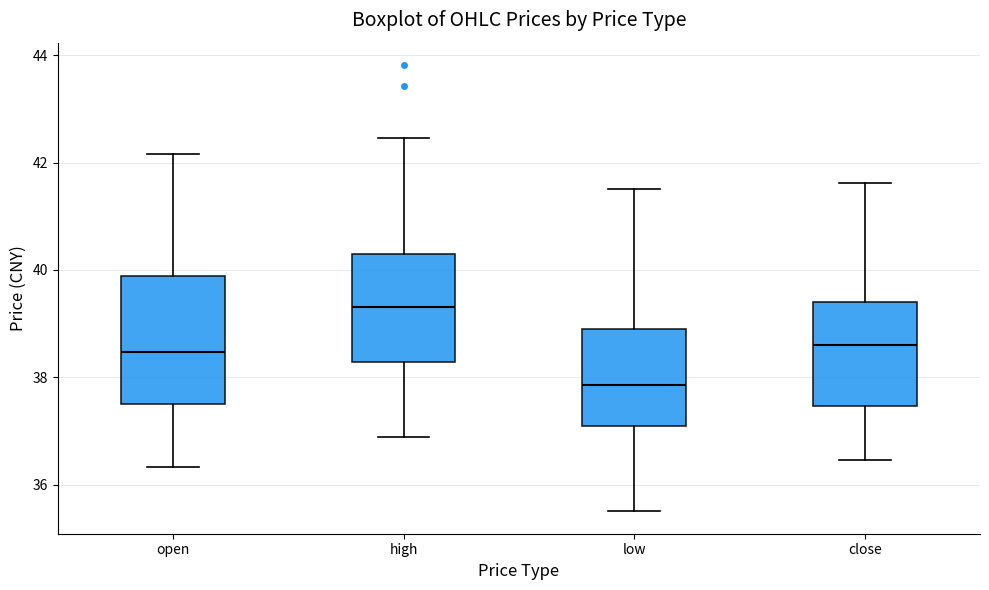

Which box's median line is the lowest?

low